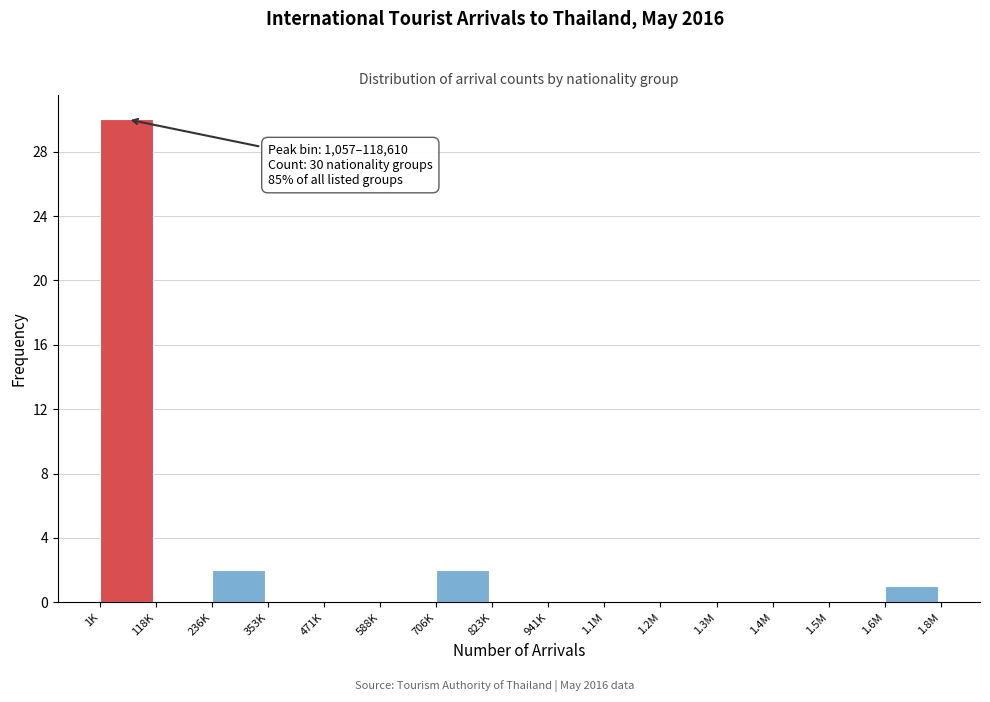

Reading left to right, list all the values displayed in this chart.

1K=30	118K=0	236K=2	353K=0	471K=0	588K=0	706K=2	823K=0	941K=0	1.1M=0	1.2M=0	1.3M=0	1.4M=0	1.5M=0	1.6M=1